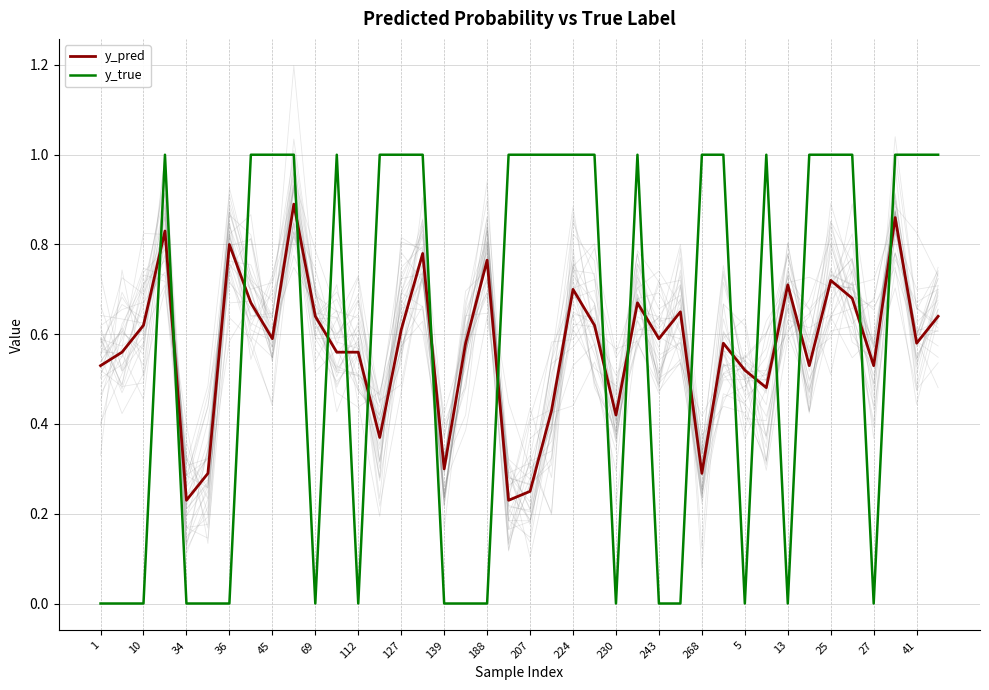

What is the maximum value for y_true?

1.0